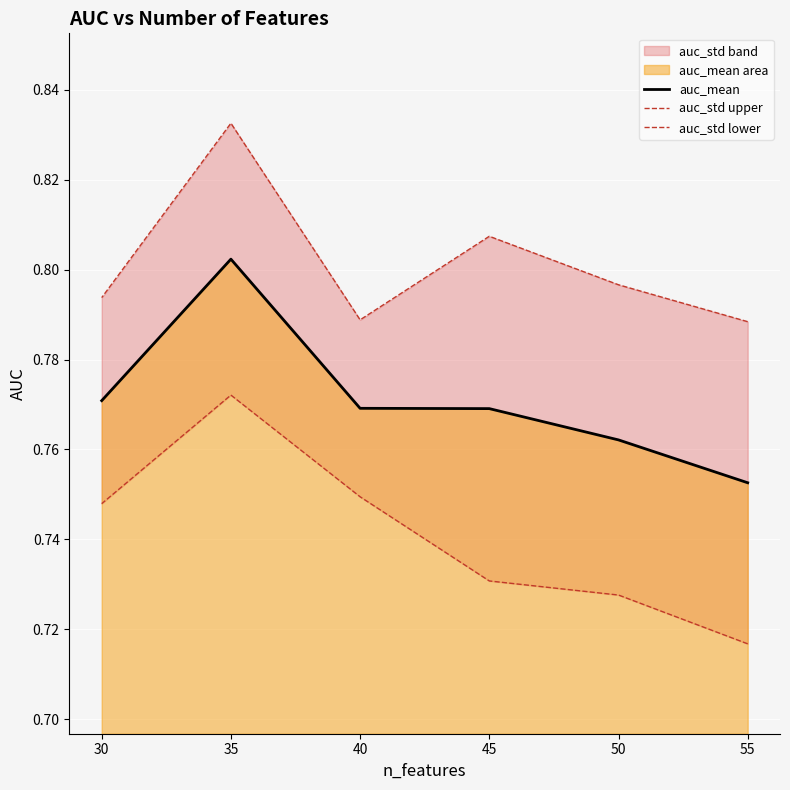

Is the value of auc_mean at 45 greater than the value of auc_std lower at 35?

No